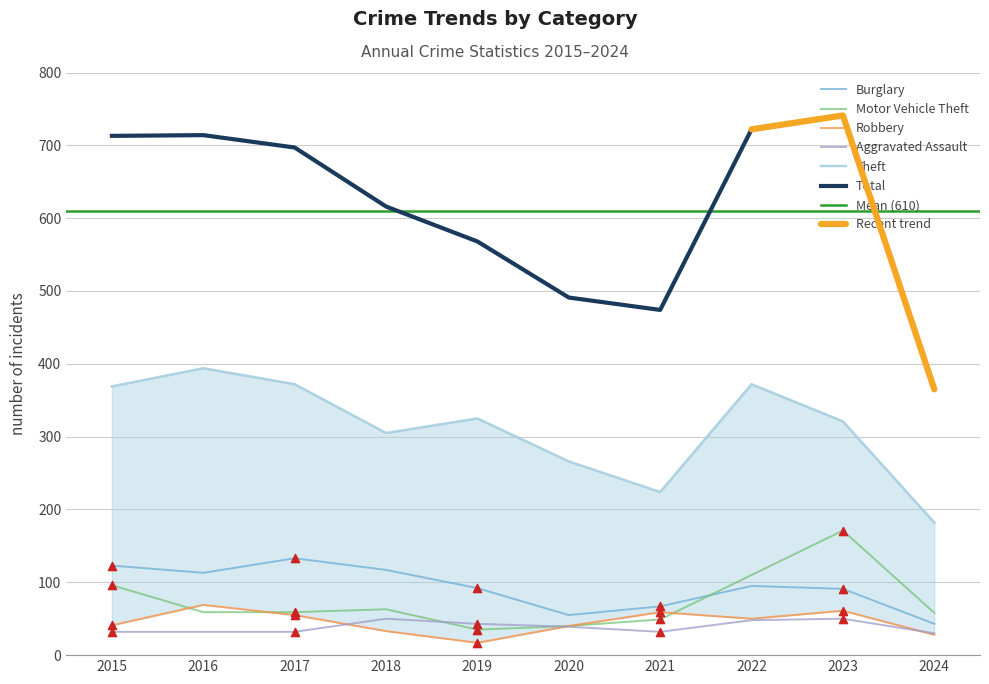

Which series has the widest spread of Y values?

Total